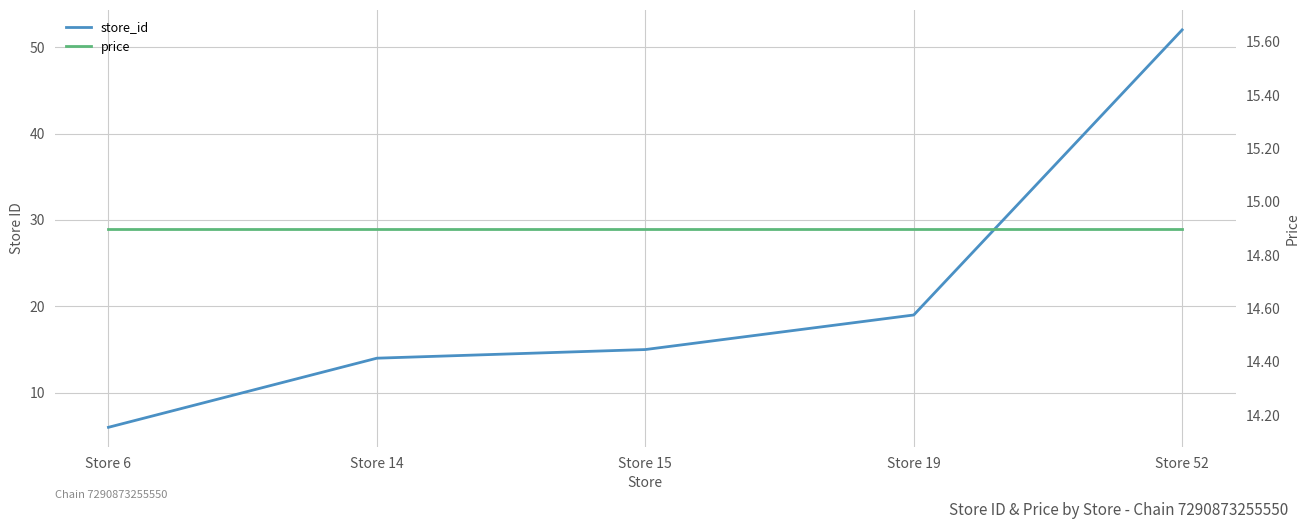

Which series has the widest spread of values?

store_id